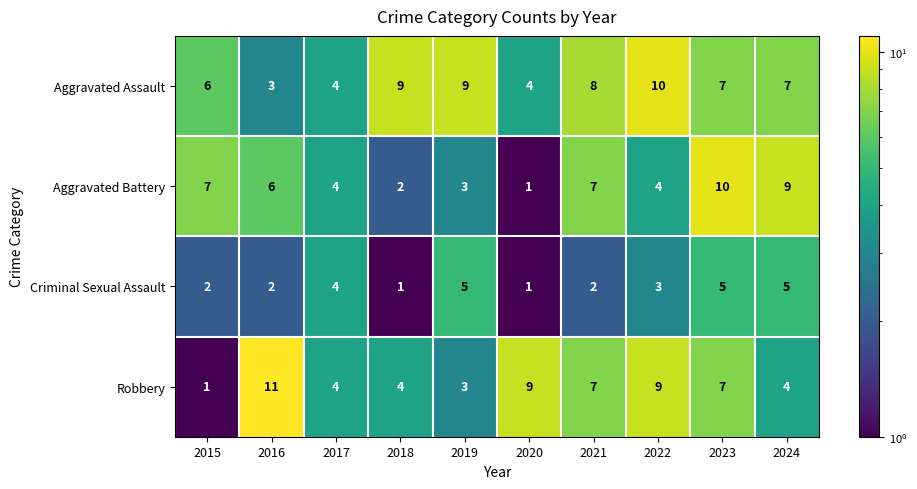

What is the total value across all series at 2015?

16